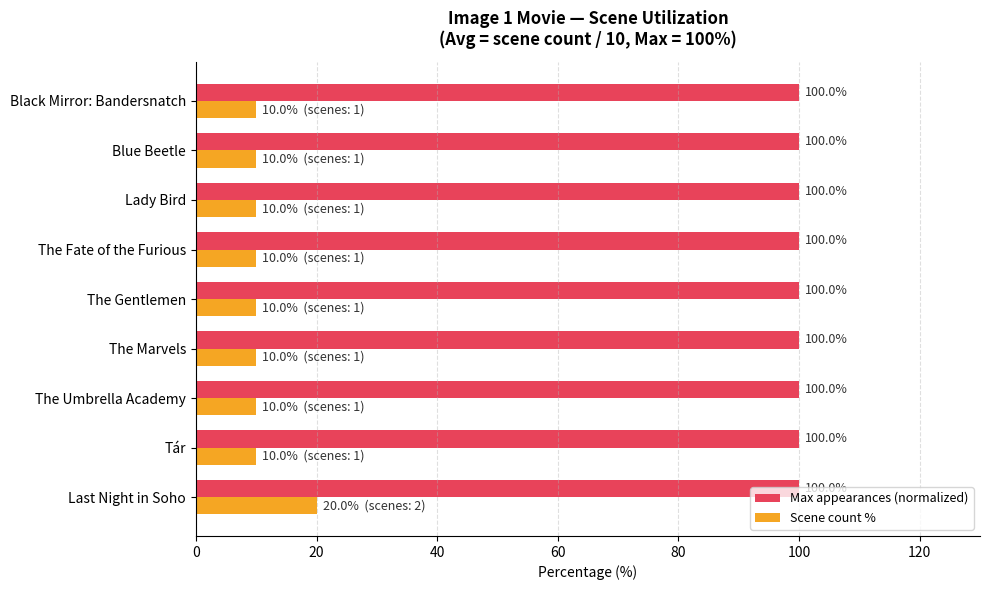

Which series has the largest total across all categories?

Max appearances (normalized)